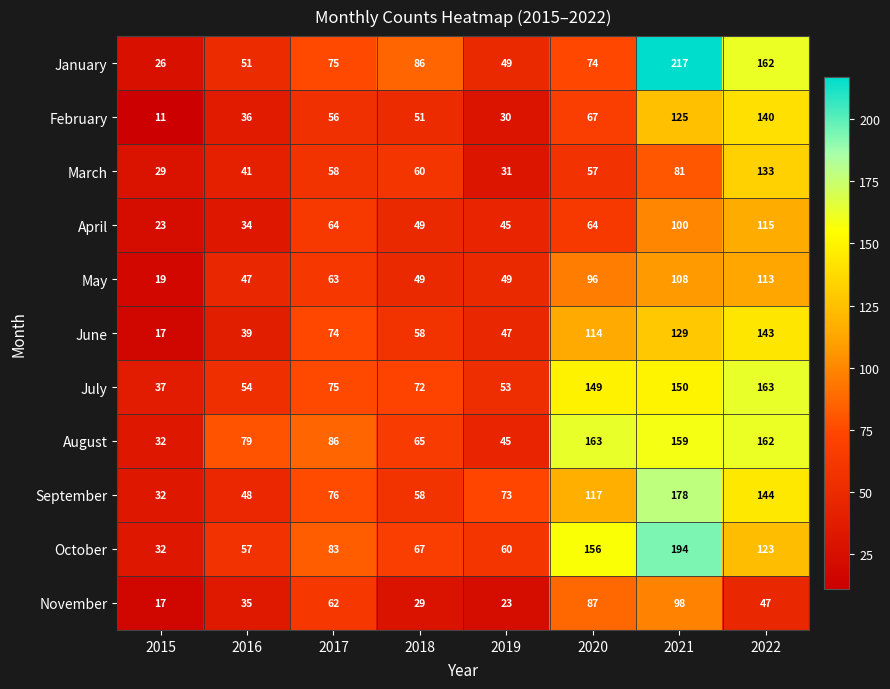

What is the difference between the October values at 2016 and 2021?

137